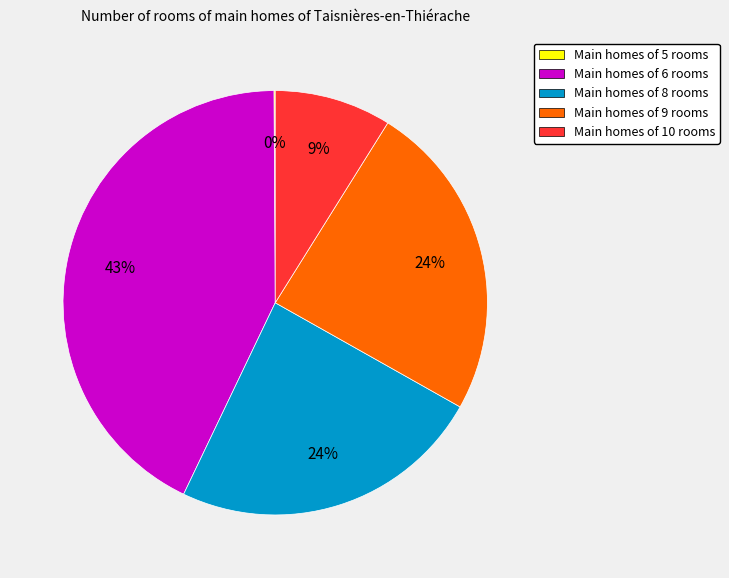

To the nearest percent, what is the average slice percentage?

20%